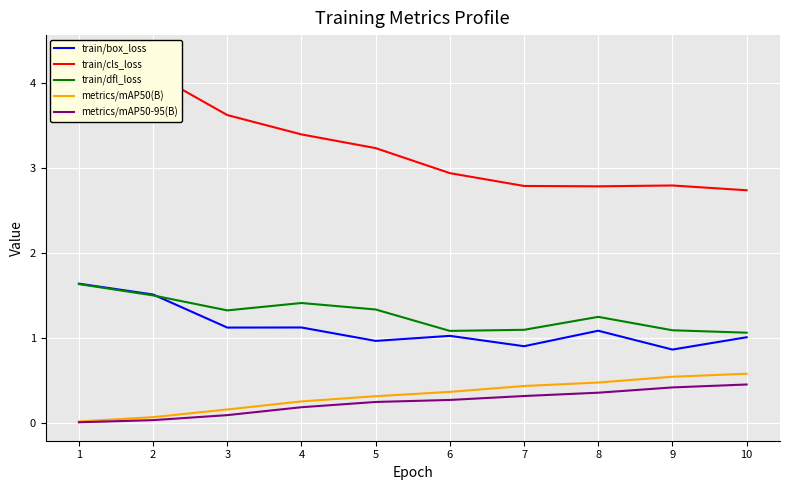

What is the spread (max minus min) of values at 2?

4.1